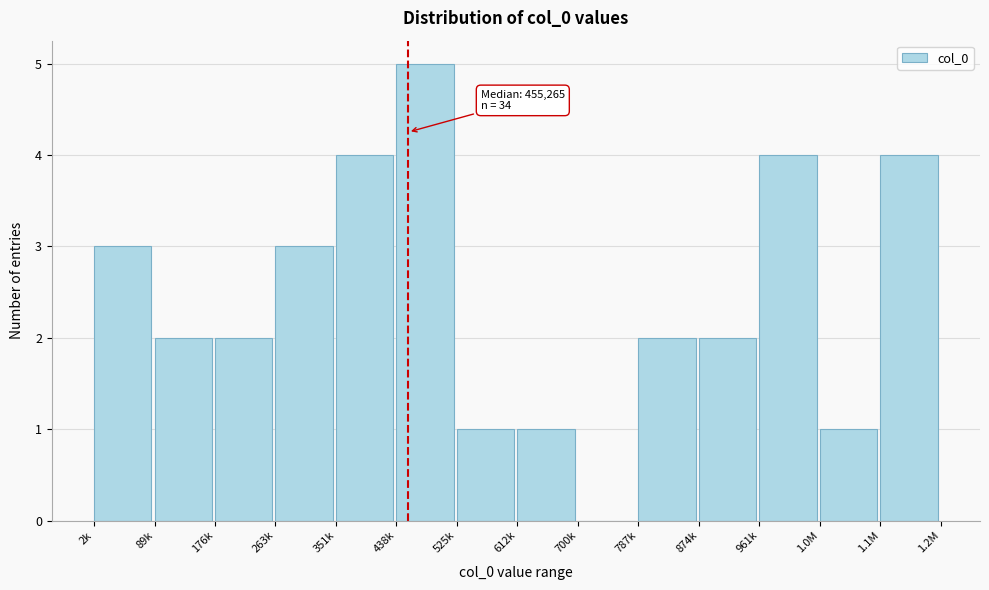

Reading right to left, transcribe all the data shown in this chart.

1.1M=4	1.0M=1	961k=4	874k=2	787k=2	700k=0	612k=1	525k=1	438k=5	351k=4	263k=3	176k=2	89k=2	2k=3